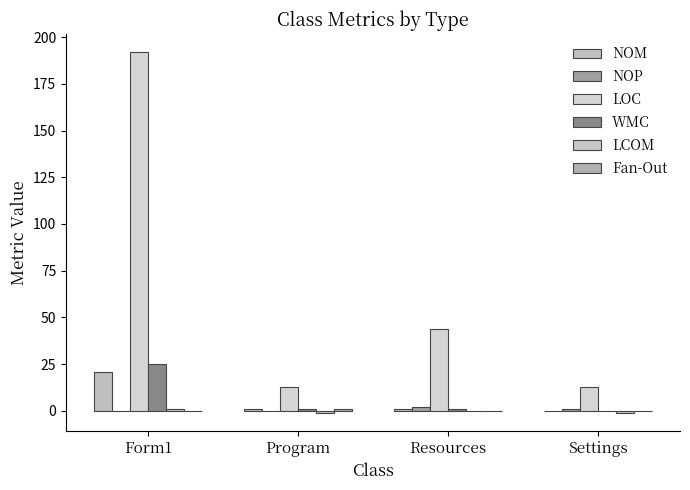

What is the label of the 1st bar from the right?

Settings